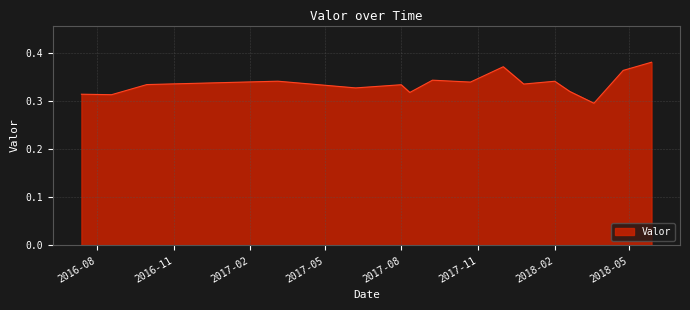

How many lines are shown in the chart?

1